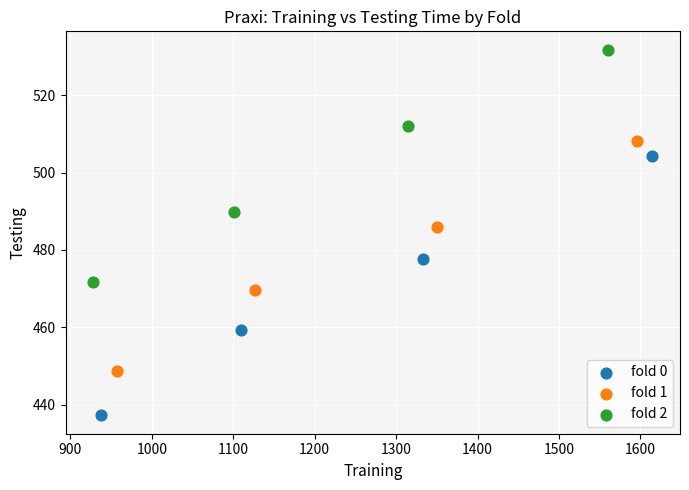

What are all the series names shown in the legend?

fold 0, fold 1, fold 2